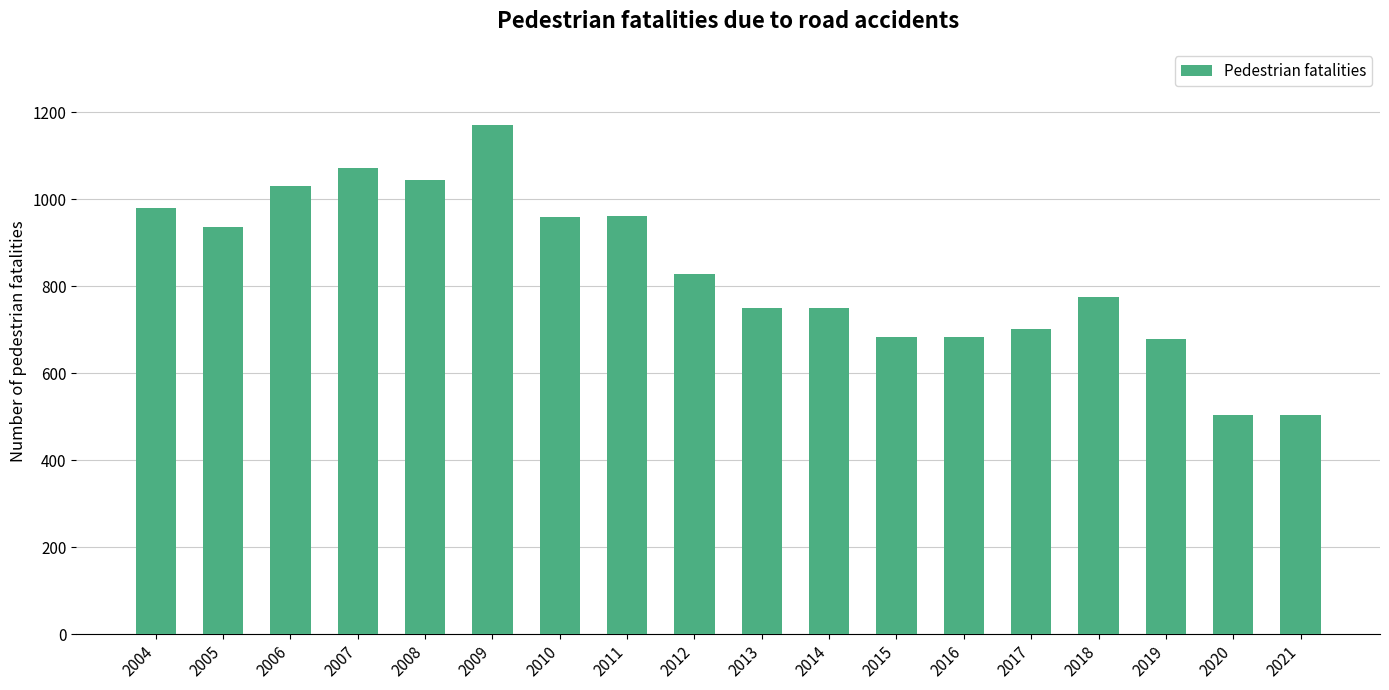

Is it true that the value at 2008 is 1043?

True